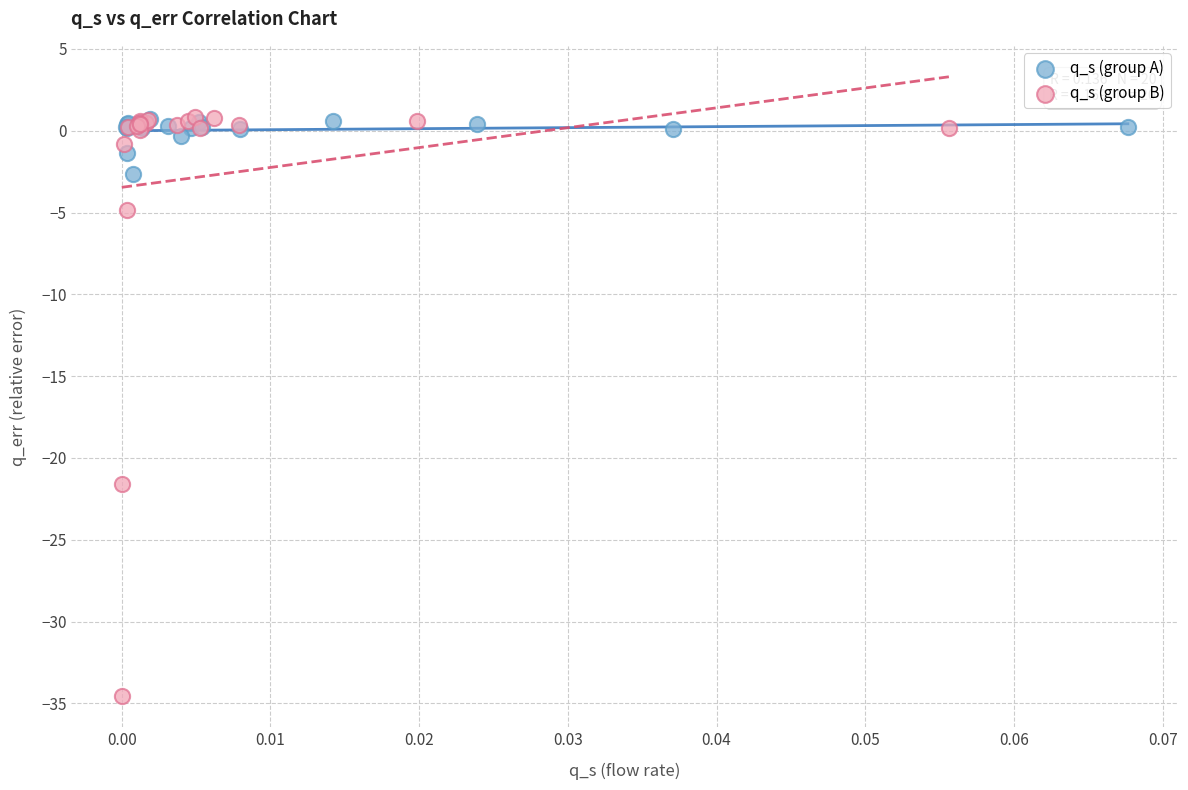

Which series has the largest Y range (max minus min)?

q_s (group B)